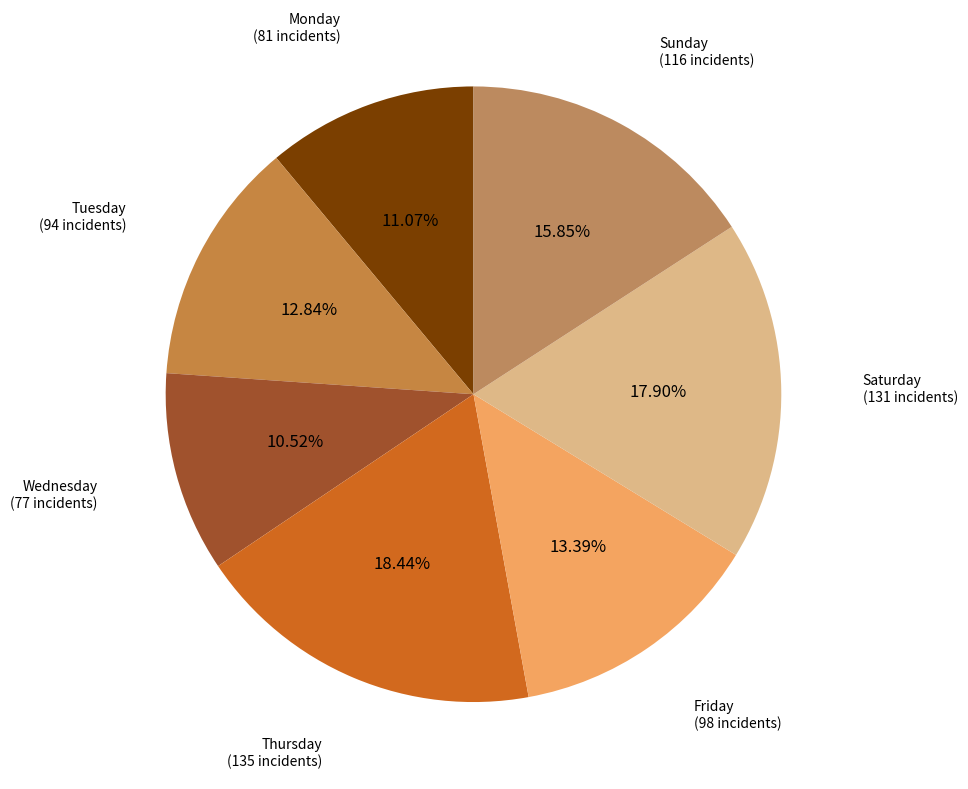

What is the largest slice in the pie chart?

Thursday